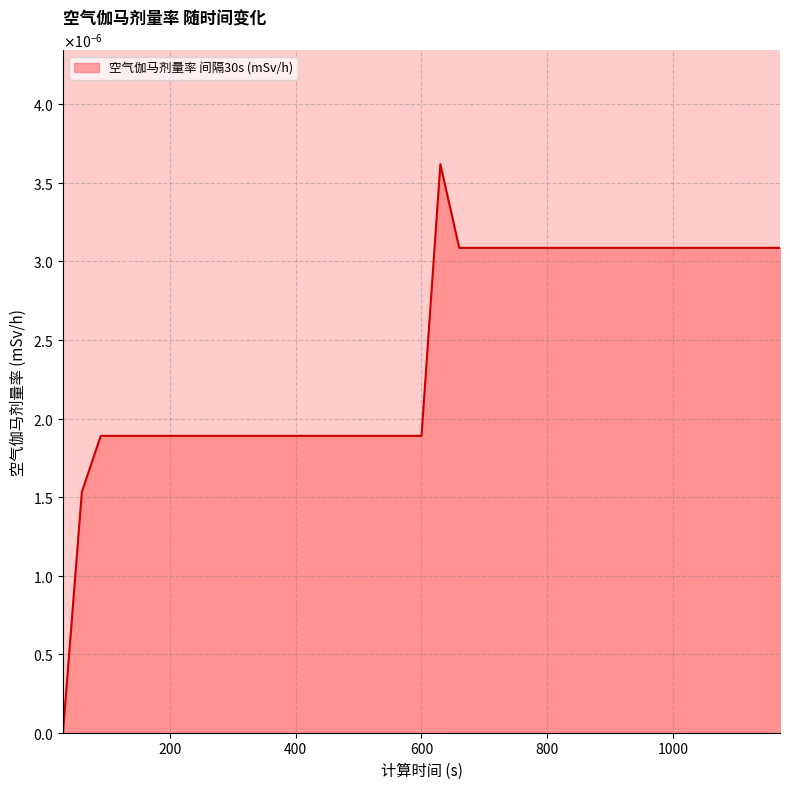

Which label corresponds to the smallest value in the chart?

30